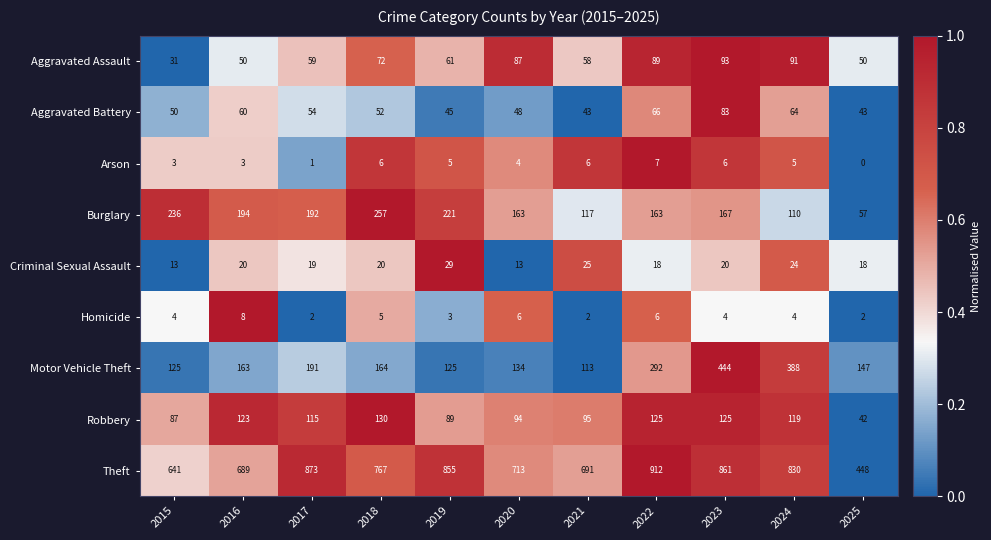

Which label corresponds to the smallest value in the chart?

2025